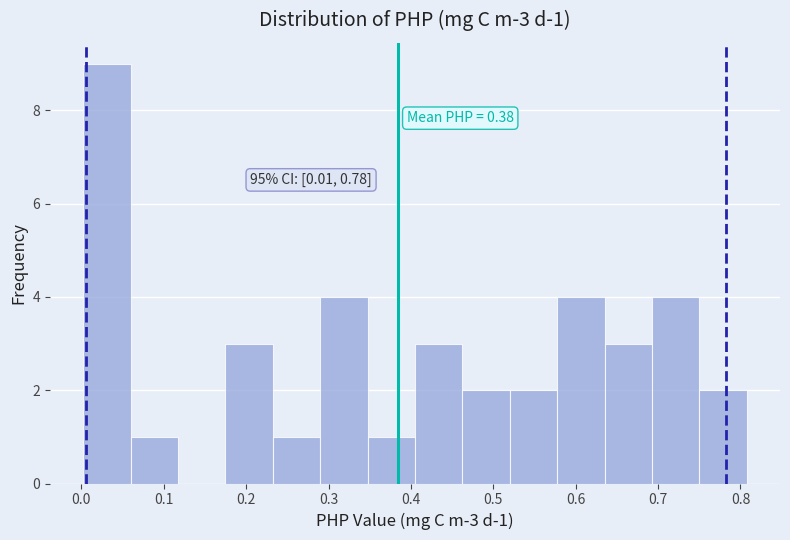

Which range on the x-axis has the tallest bar?

0.00 to 0.06